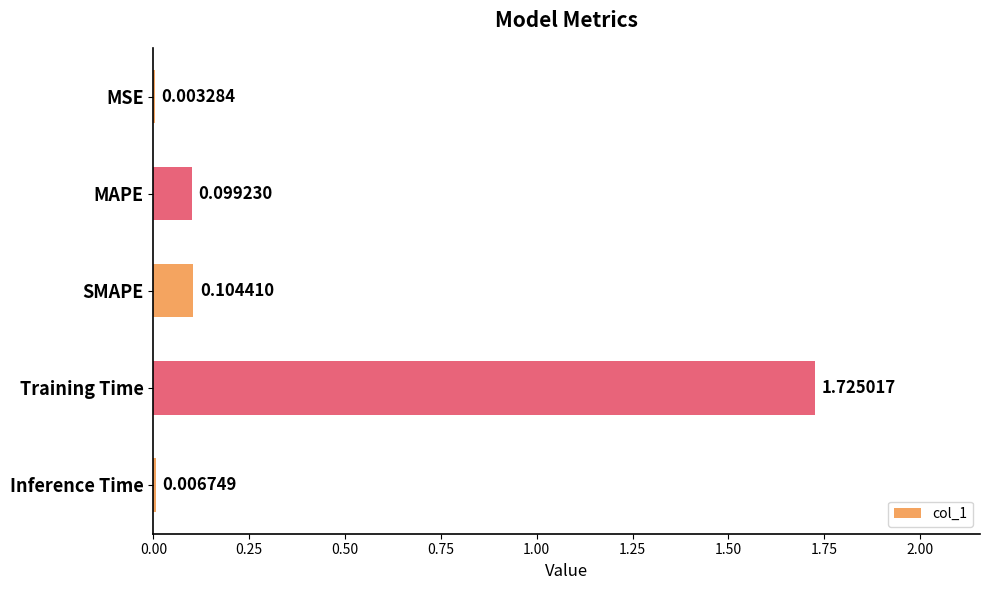

What is the sum of all values?

1.9